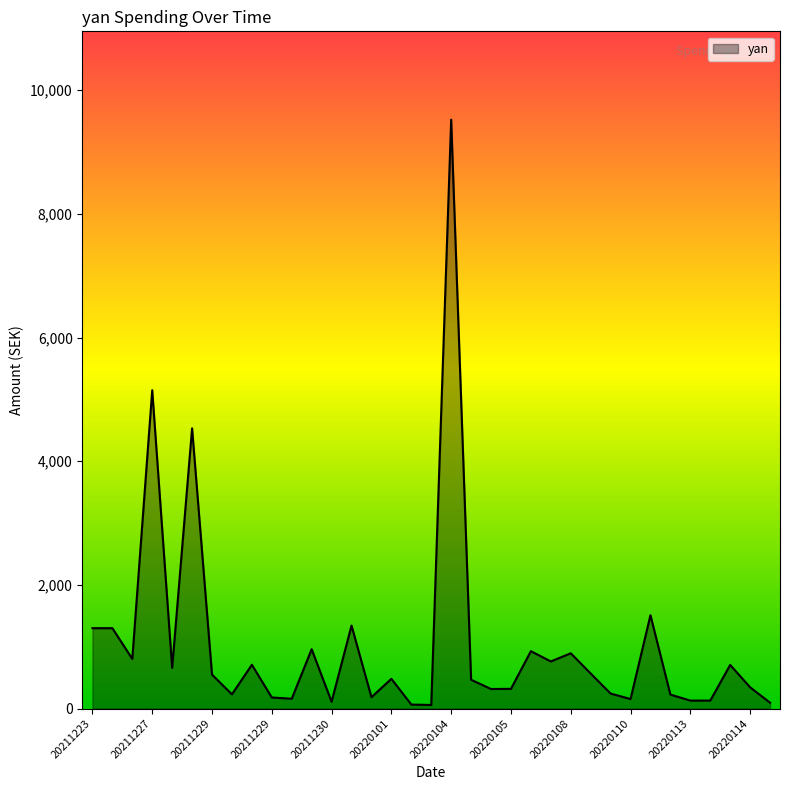

What is the sum of all values?

36077